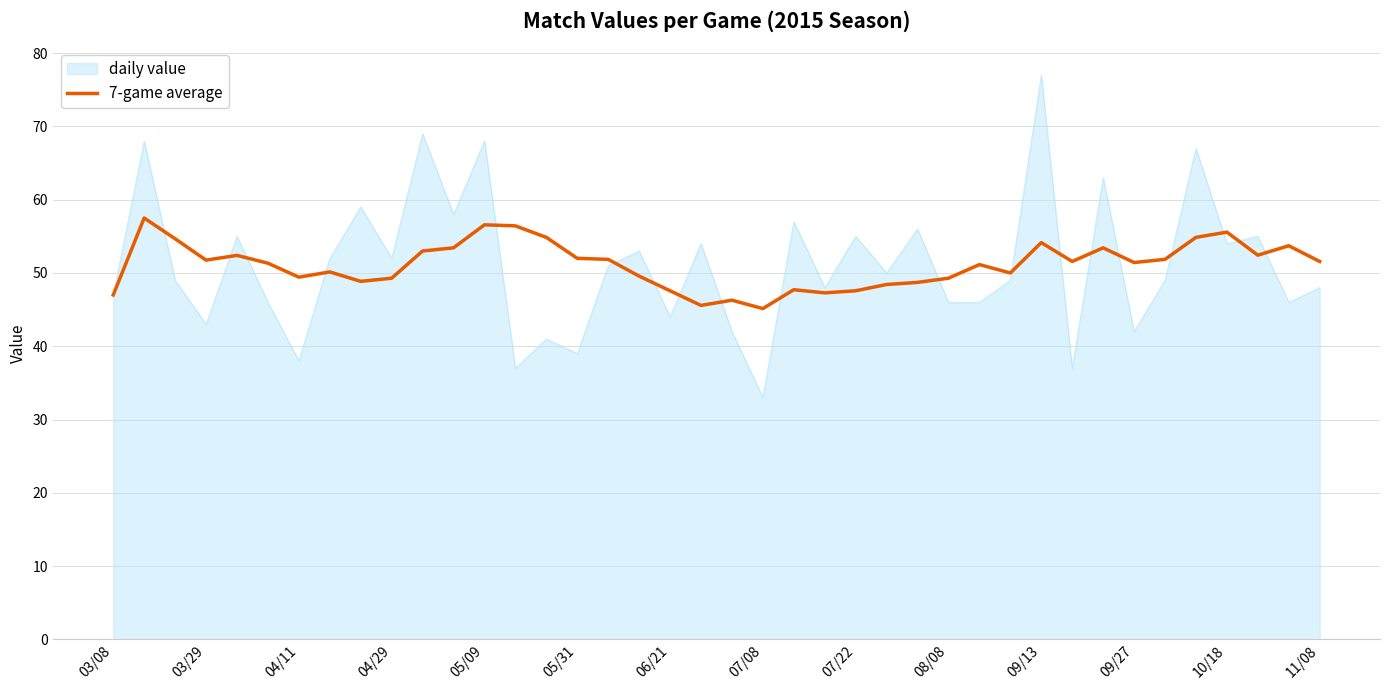

Which series has the largest range (max minus min)?

daily value